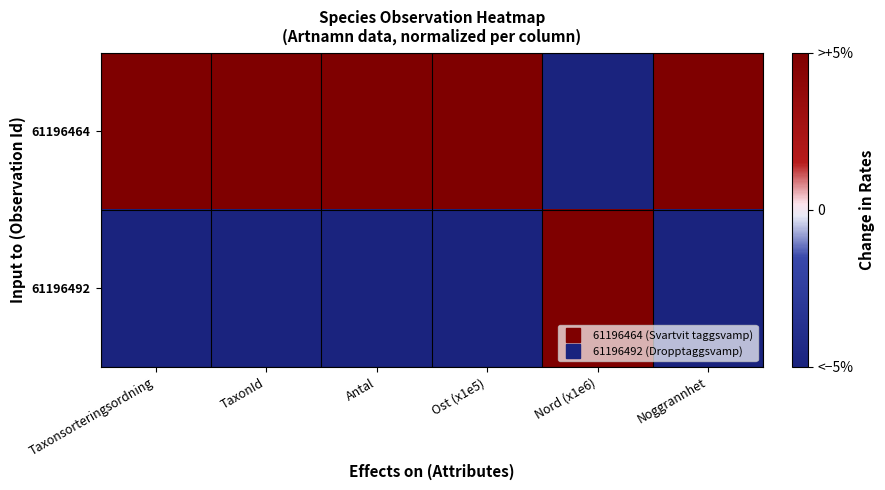

Rank the series at Taxonsorteringsordning from lowest to highest value.

61196492, 61196464